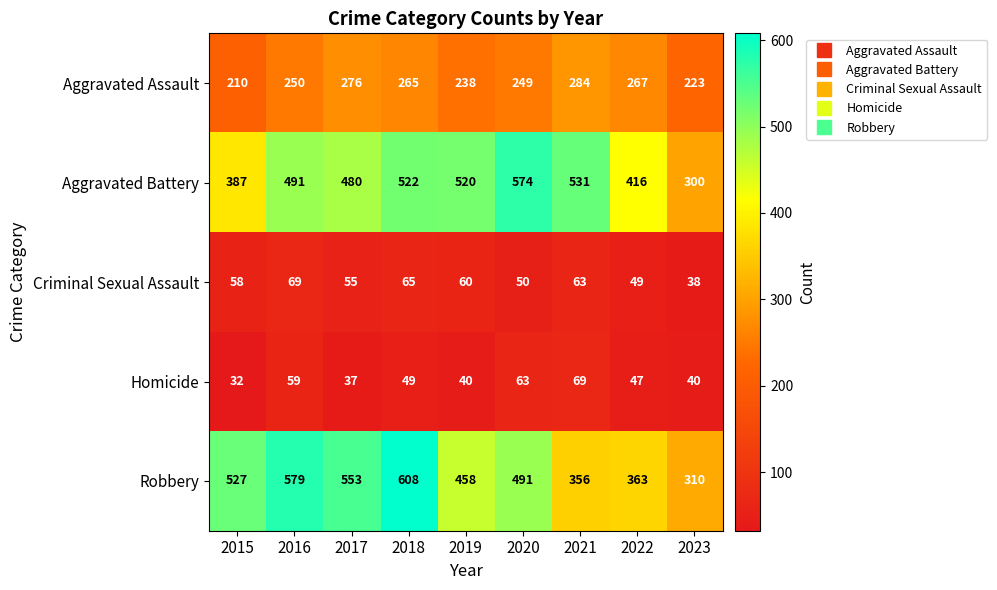

What is the approximate value of Criminal Sexual Assault at 2023?

38